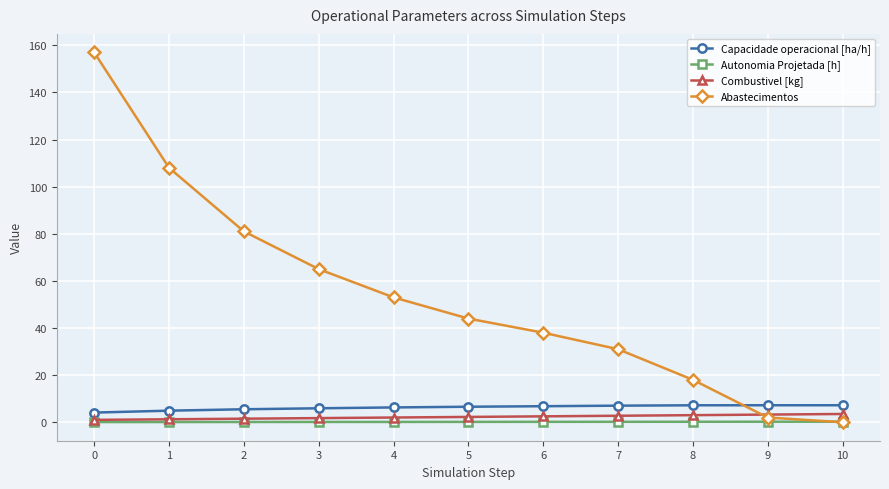

What is the maximum value for Capacidade operacional [ha/h]?

7.2